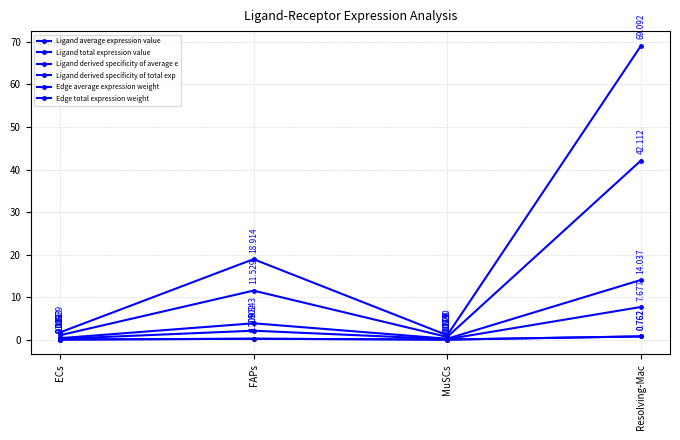

Between Resolving-Mac and ECs, which is larger?

Resolving-Mac